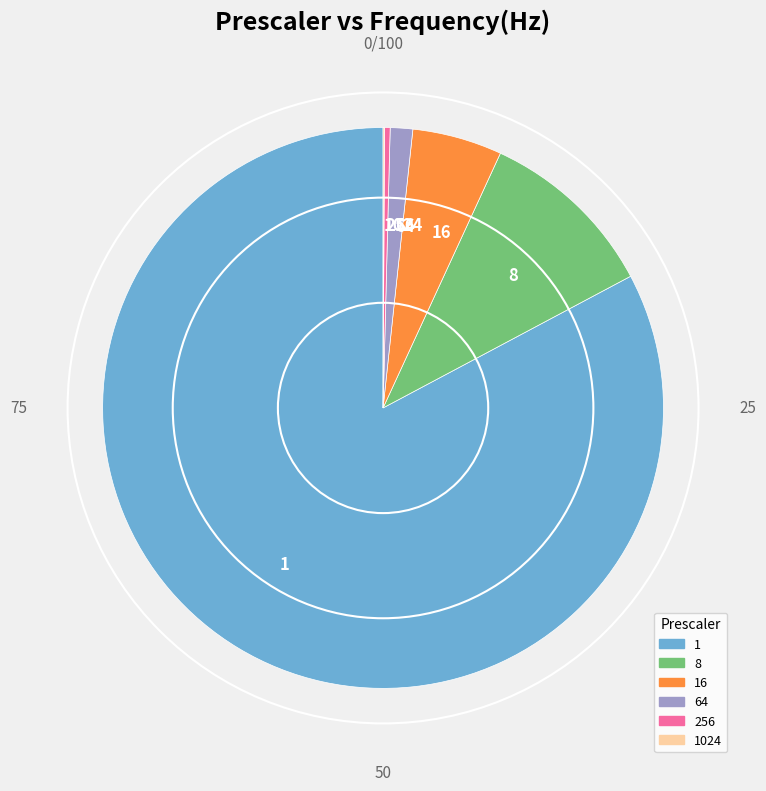

What is the ratio of the value at 16 to the value at 8?

0.5